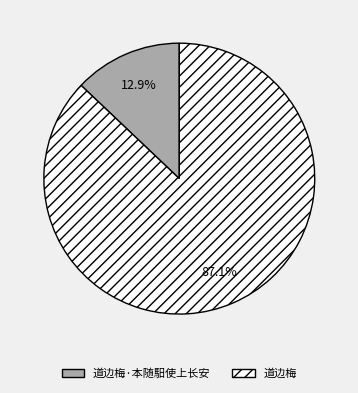

Is it true that 道边梅 is 98% of the pie?

False